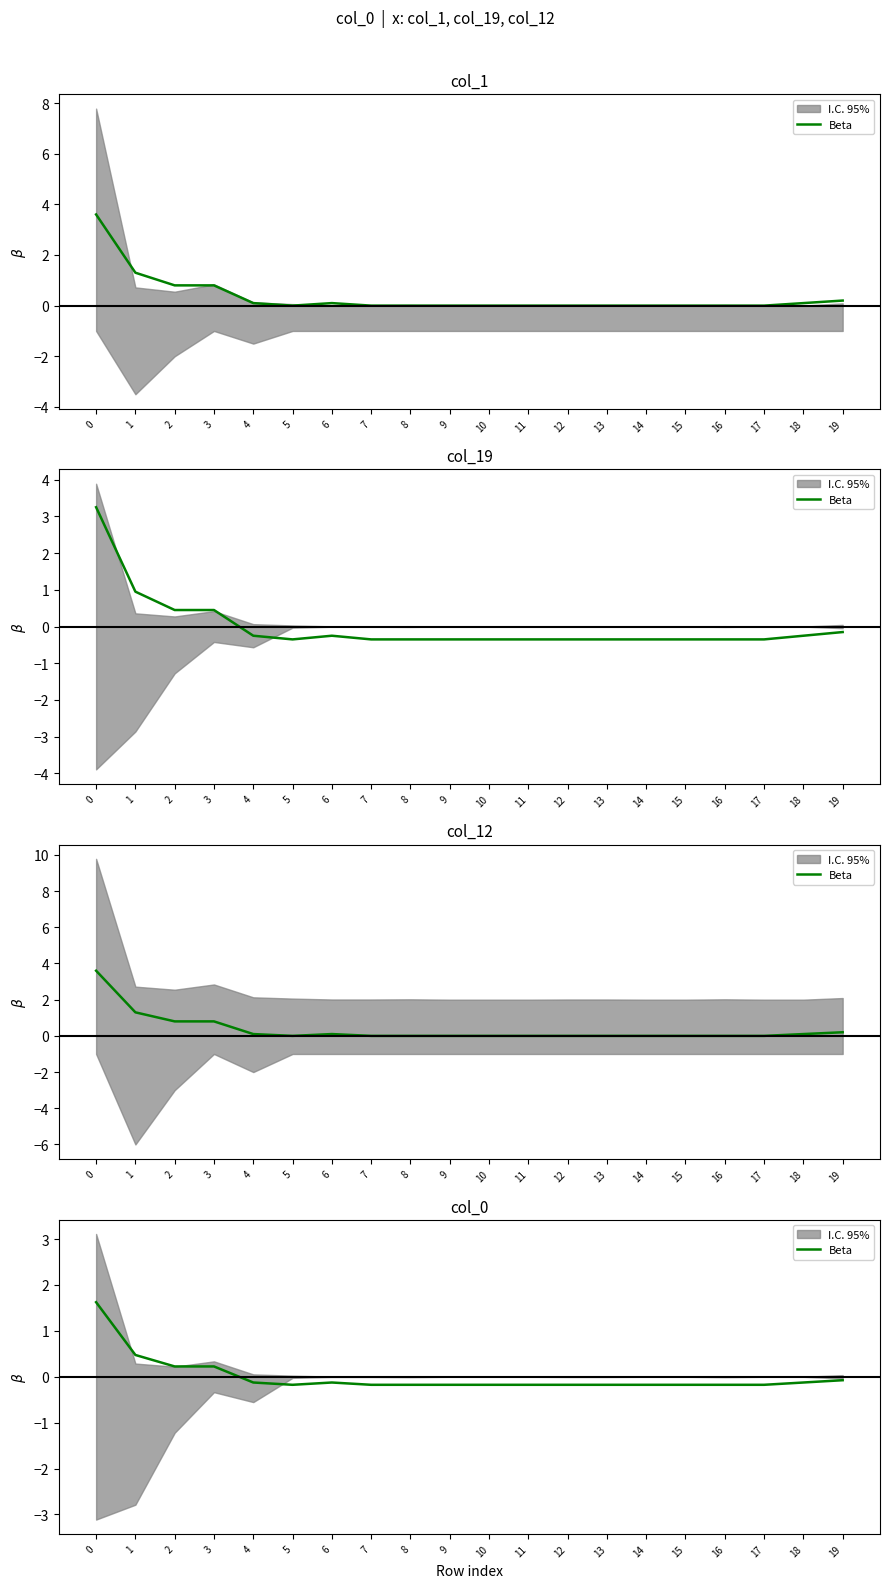

What is the value of the 4th point from the left?

0.2